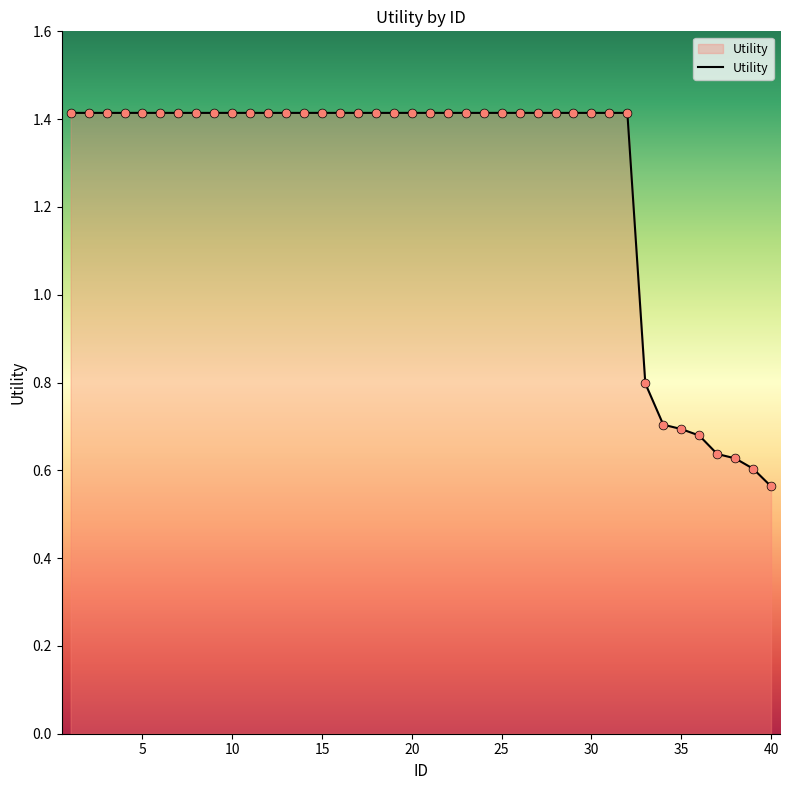

What is the greatest value displayed?

1.4